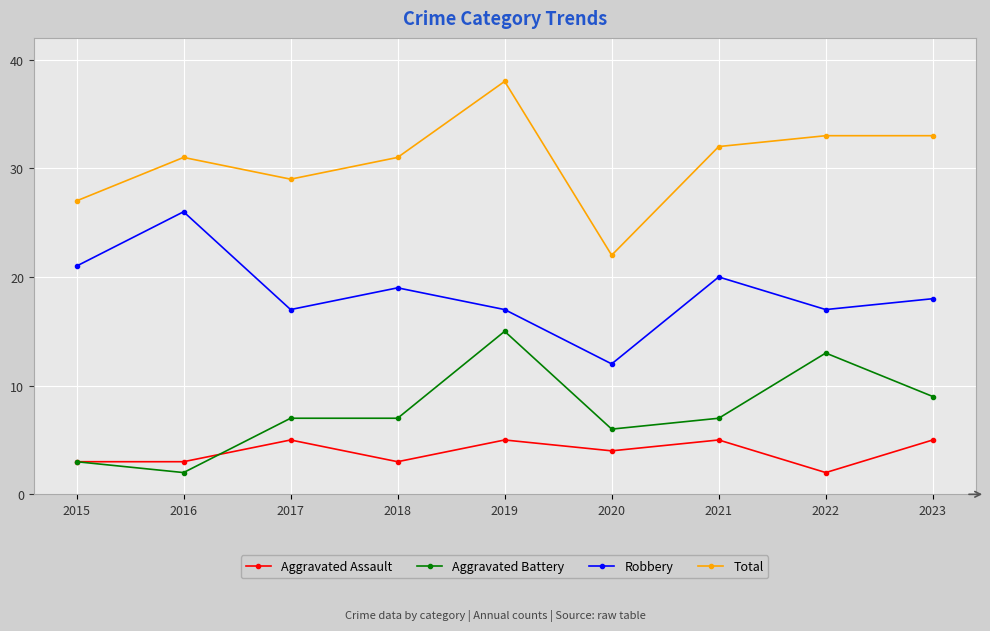

What is the highest value of the Aggravated Assault series?

5